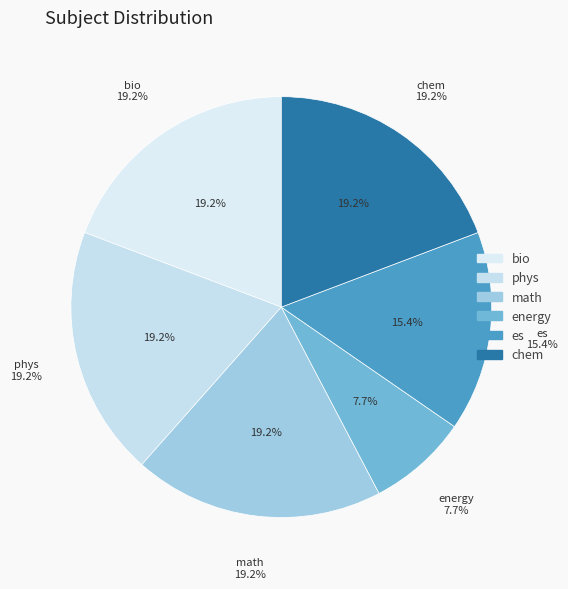

Does bio represent more than half of the total?

No